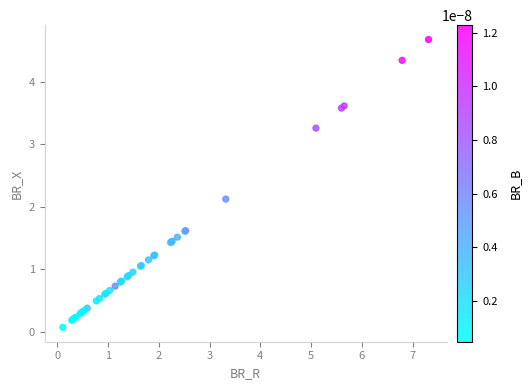

What Y value in the scatter plot is closest to 2?

2.1